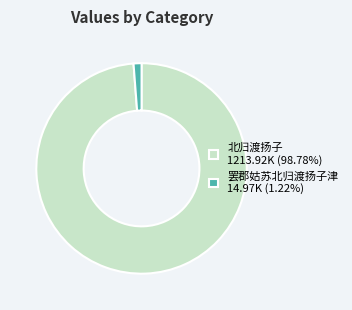

Does any single category account for the majority?

Yes